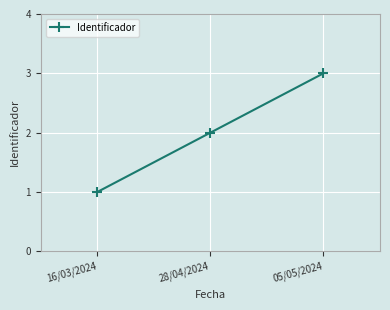

How many lines are shown in the chart?

1